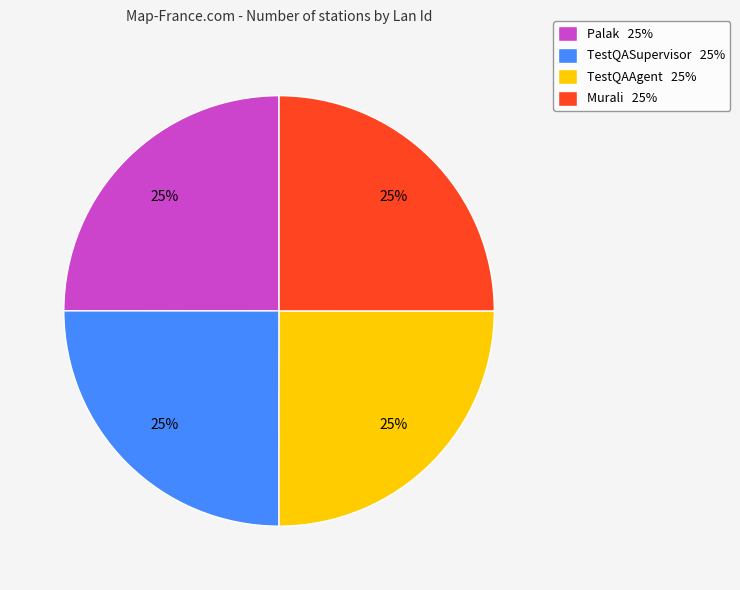

Is Palak the majority of the pie?

No